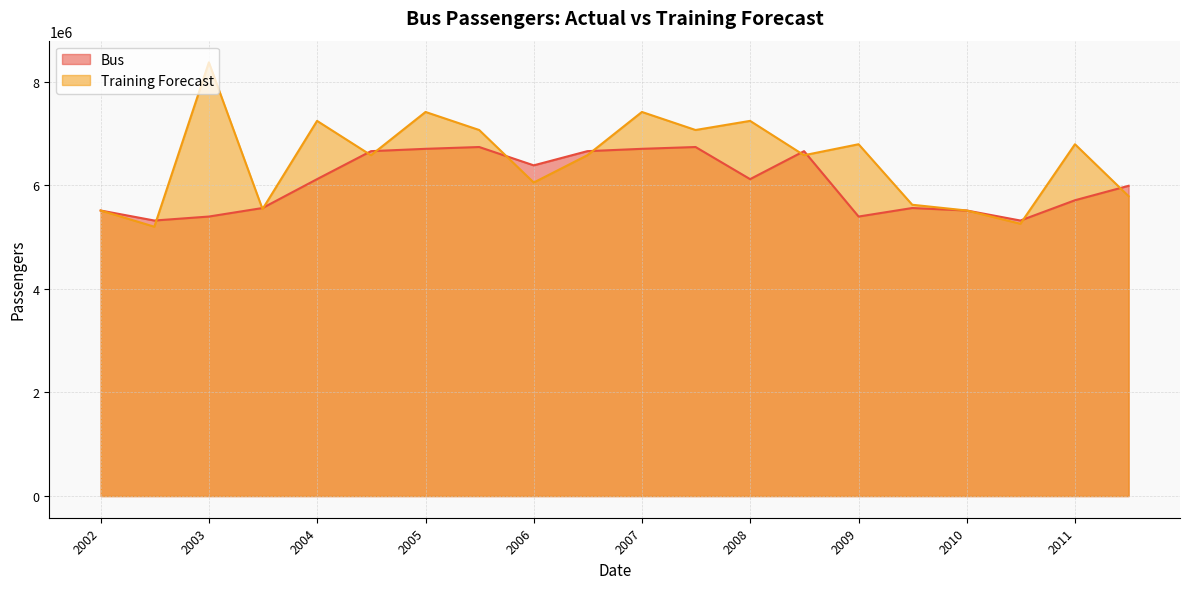

The value of Bus at 2005 is 11737263. True or false?

False